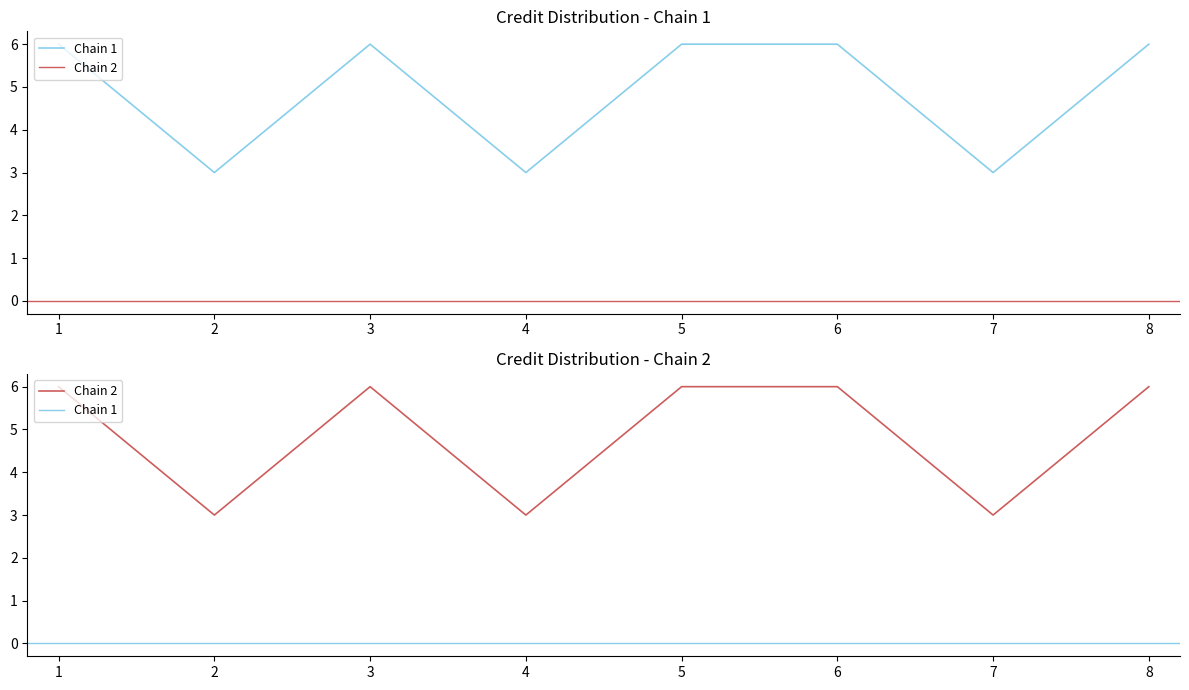

Between 2 and 6, which is larger?

6